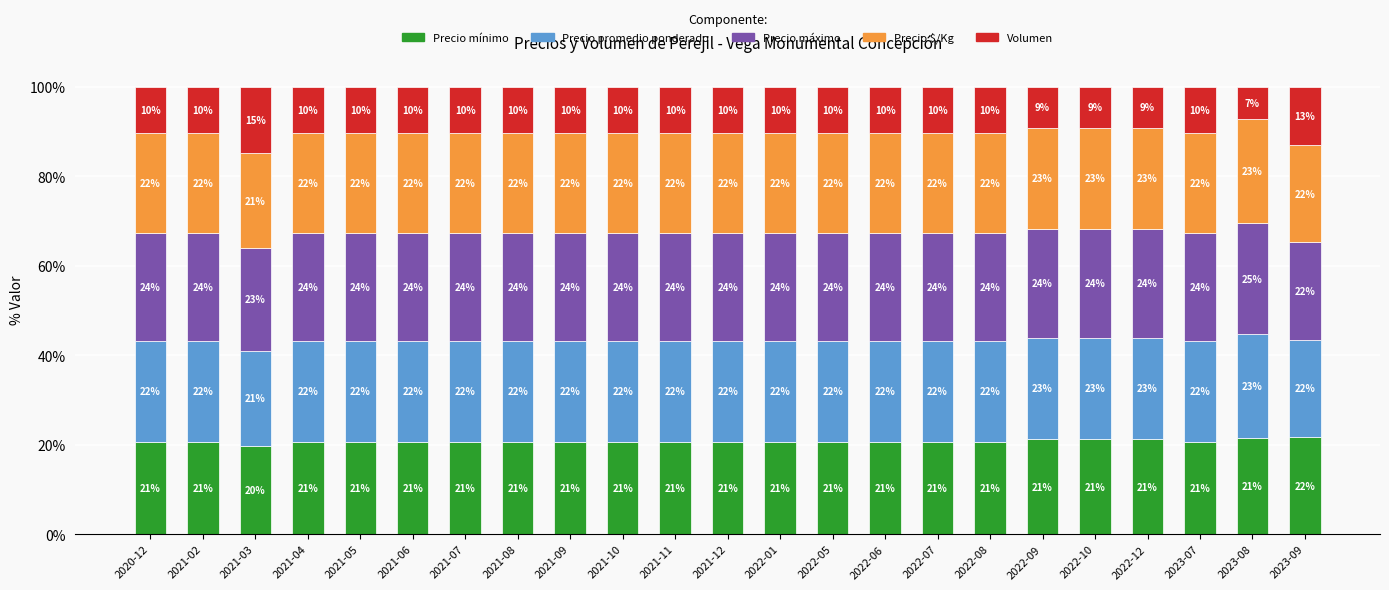

How many bars are there in total?

23